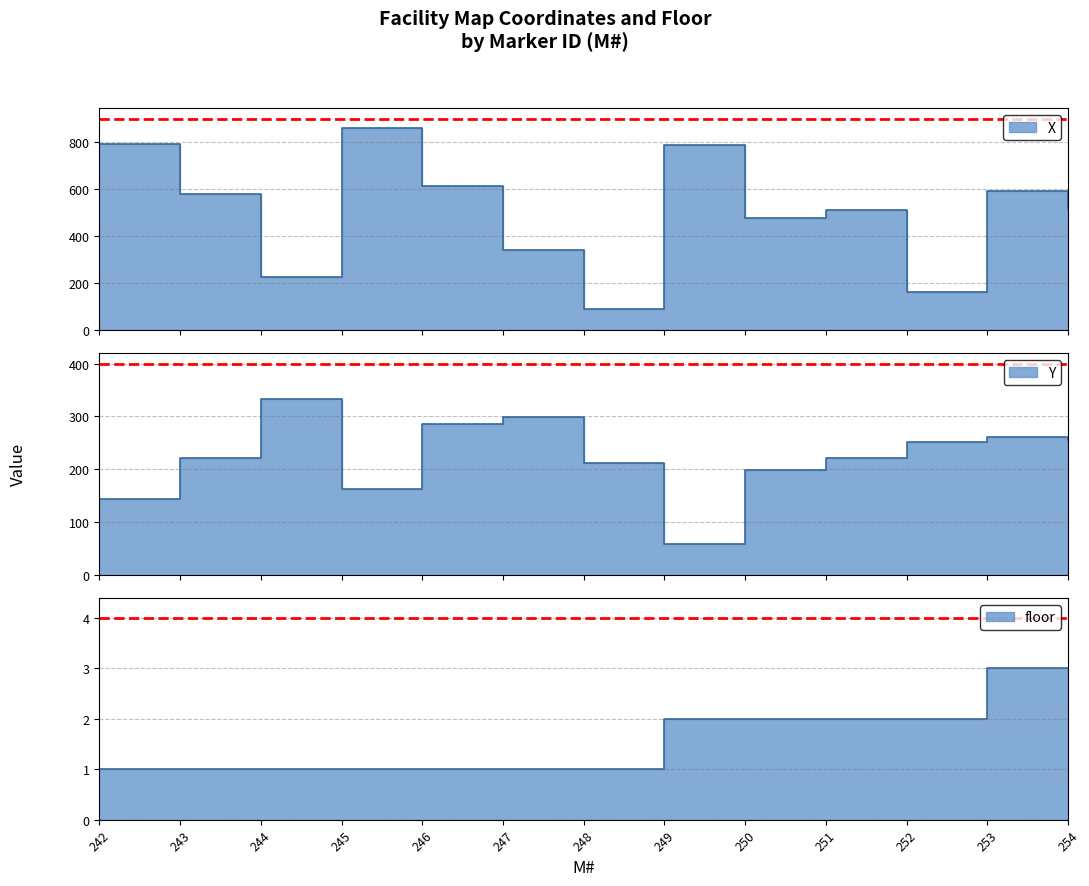

What is the difference between the maximum and second lowest values in the floor series?

2